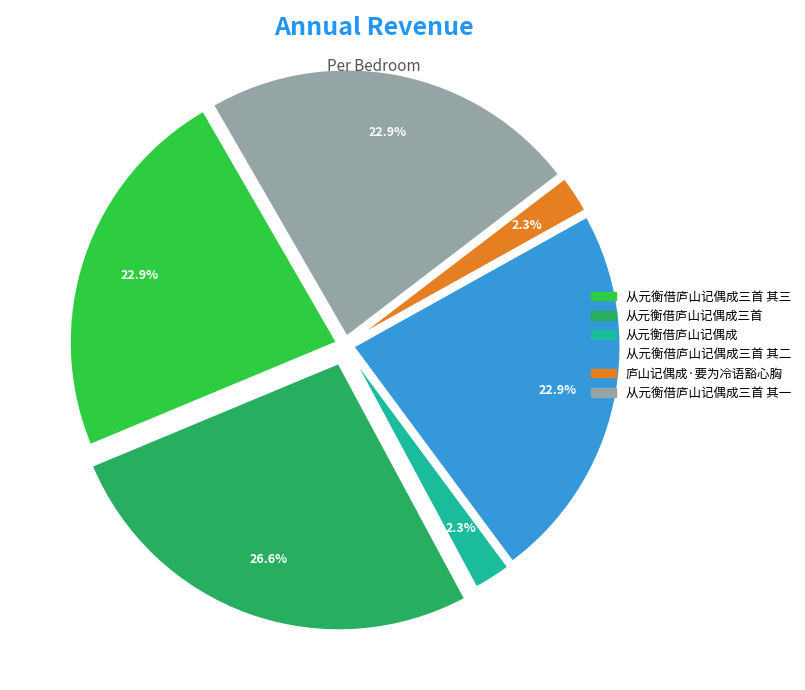

To the nearest percent, what percentage of the pie is 从元衡借庐山记偶成三首?

27%